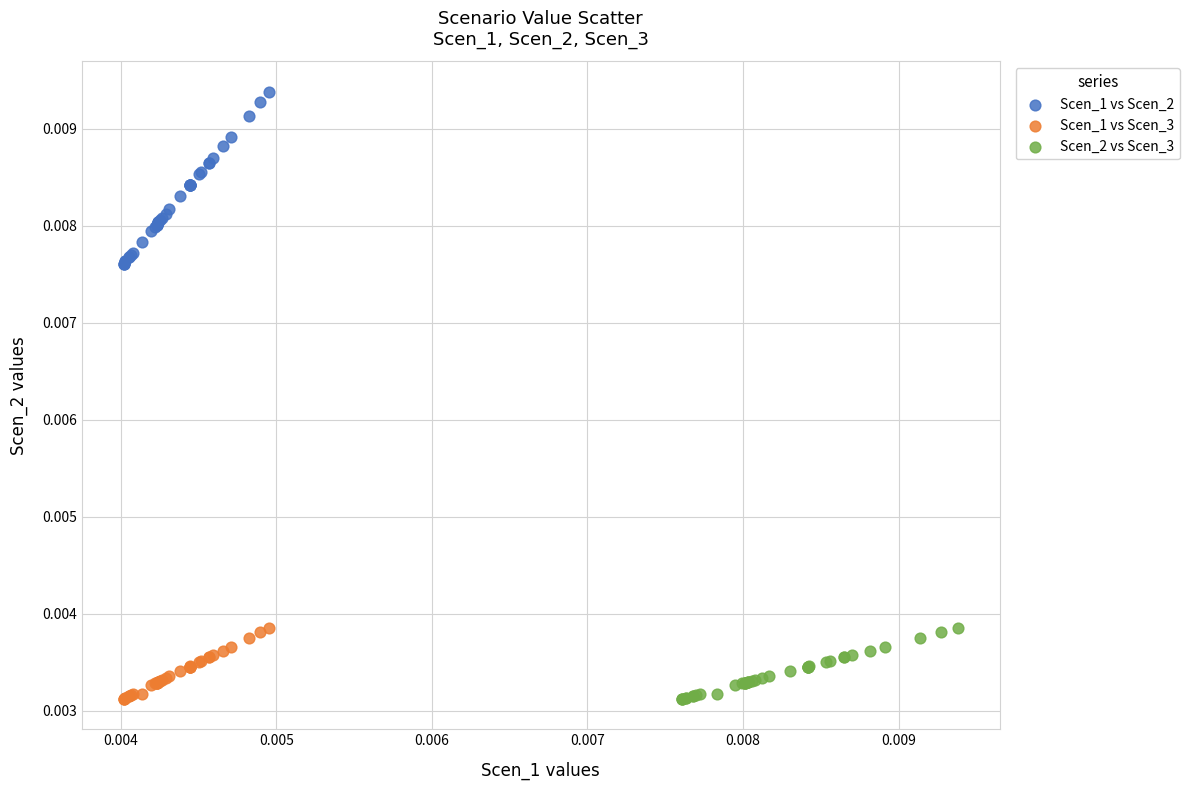

What are all the series names shown in the legend?

Scen_1 vs Scen_2, Scen_1 vs Scen_3, Scen_2 vs Scen_3